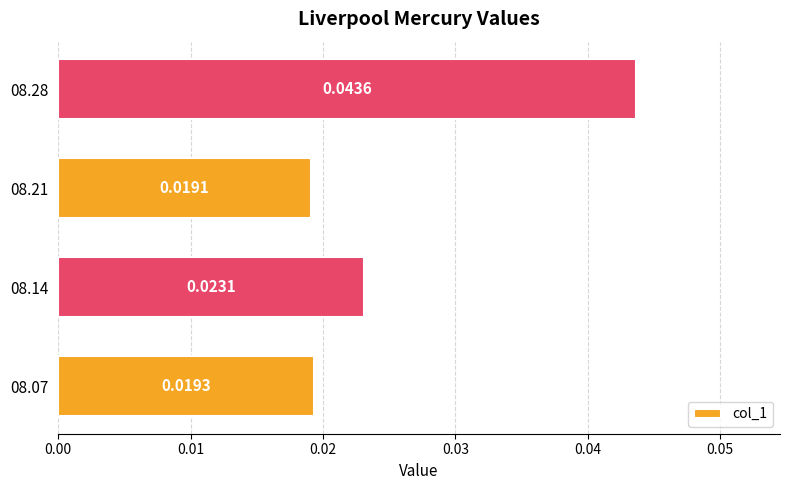

Which has a higher value, 08.14 or 08.28?

08.28